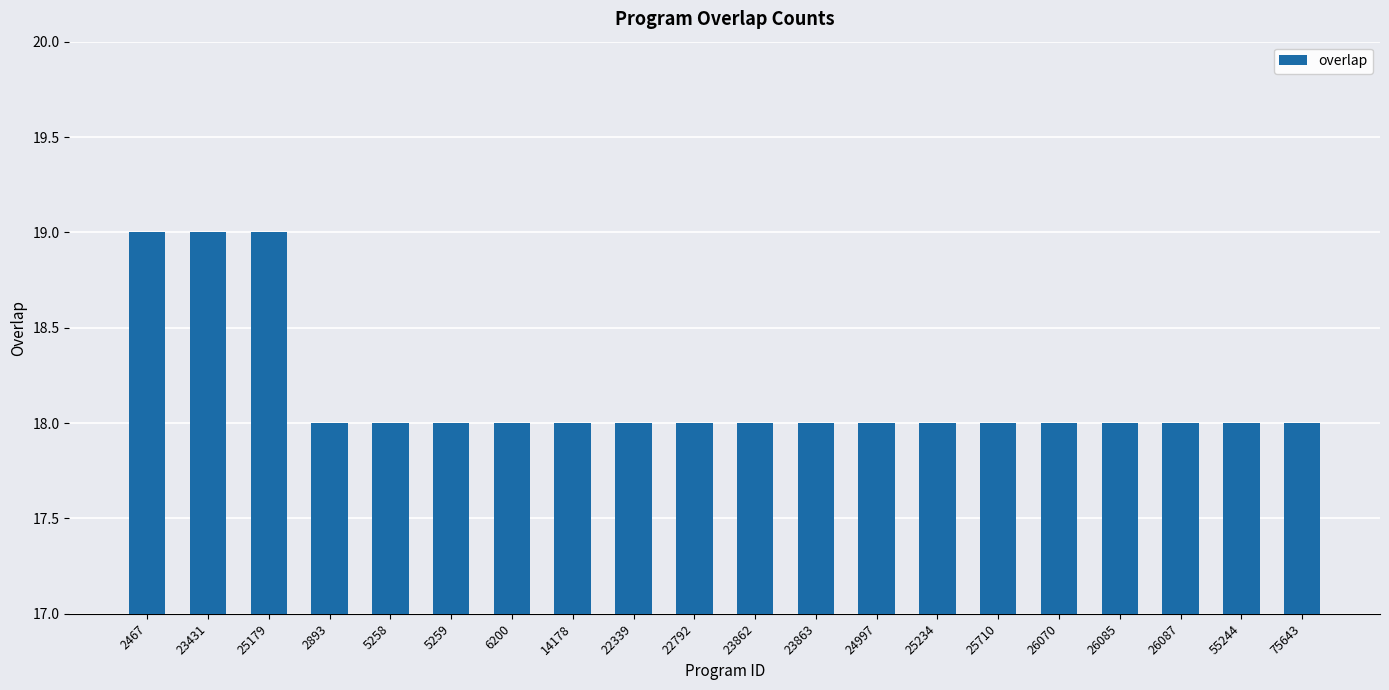

What is the approximate value at 26087?

18